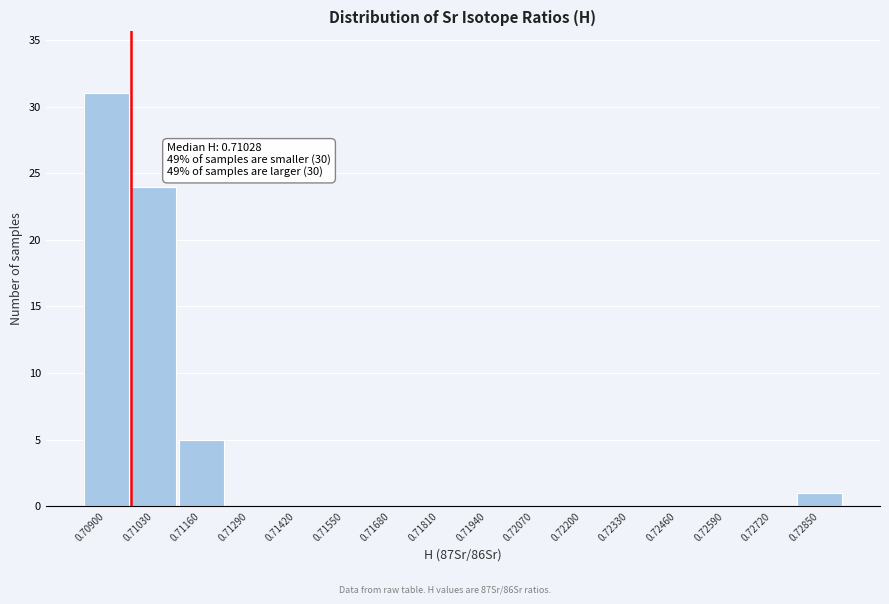

Reading right to left, what are all the values shown in this chart?

0.72850=1	0.72720=0	0.72590=0	0.72460=0	0.72330=0	0.72200=0	0.72070=0	0.71940=0	0.71810=0	0.71680=0	0.71550=0	0.71420=0	0.71290=0	0.71160=5	0.71030=24	0.70900=31